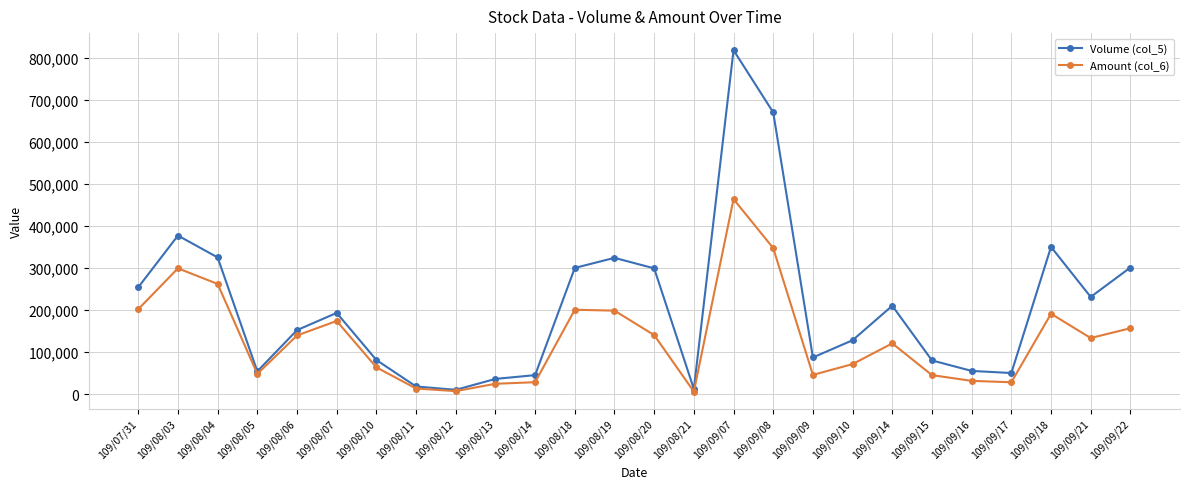

Which series has the largest total across all categories?

Volume (col_5)